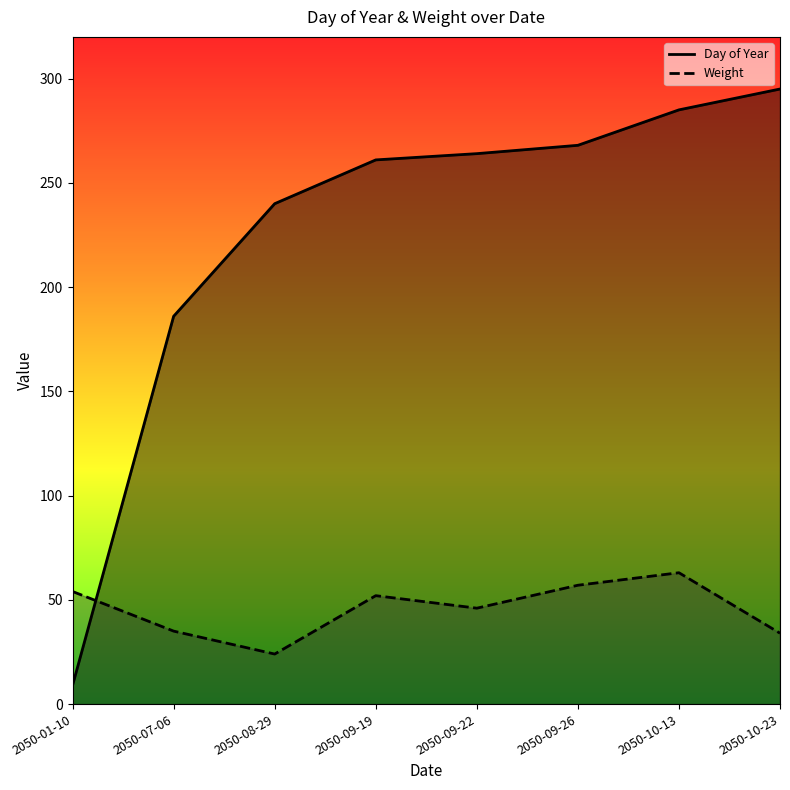

At which category does the chart reach its minimum across all series?

2050-01-10